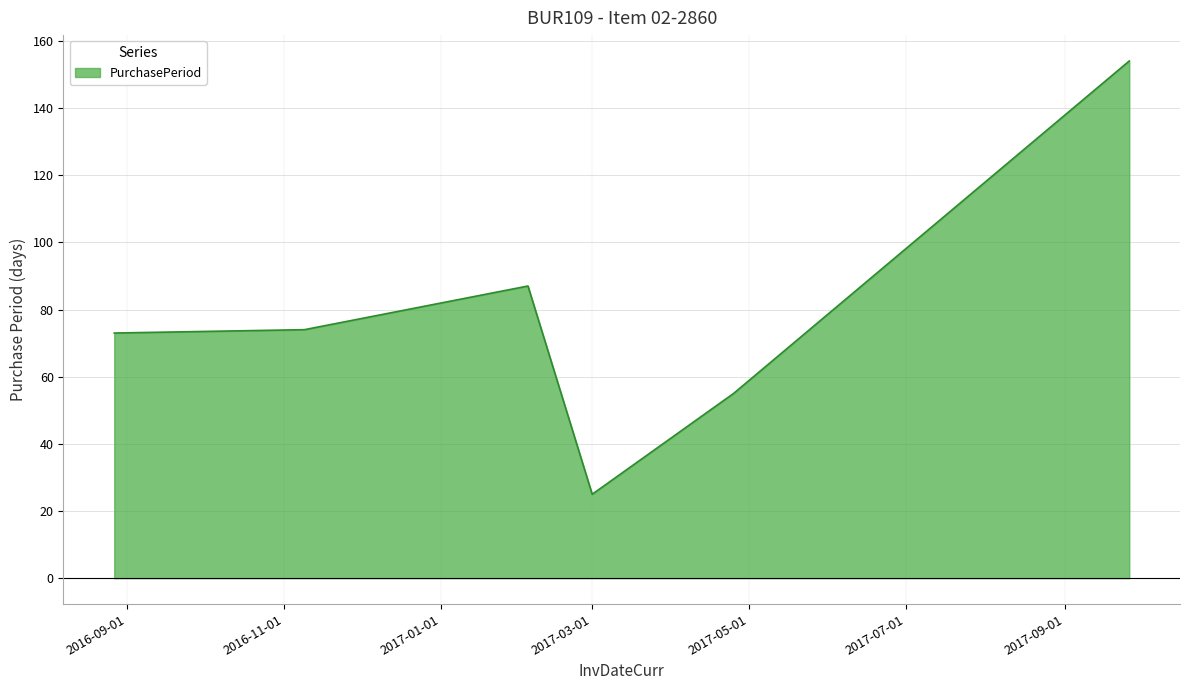

Does the chart display data point markers on the line(s)?

No